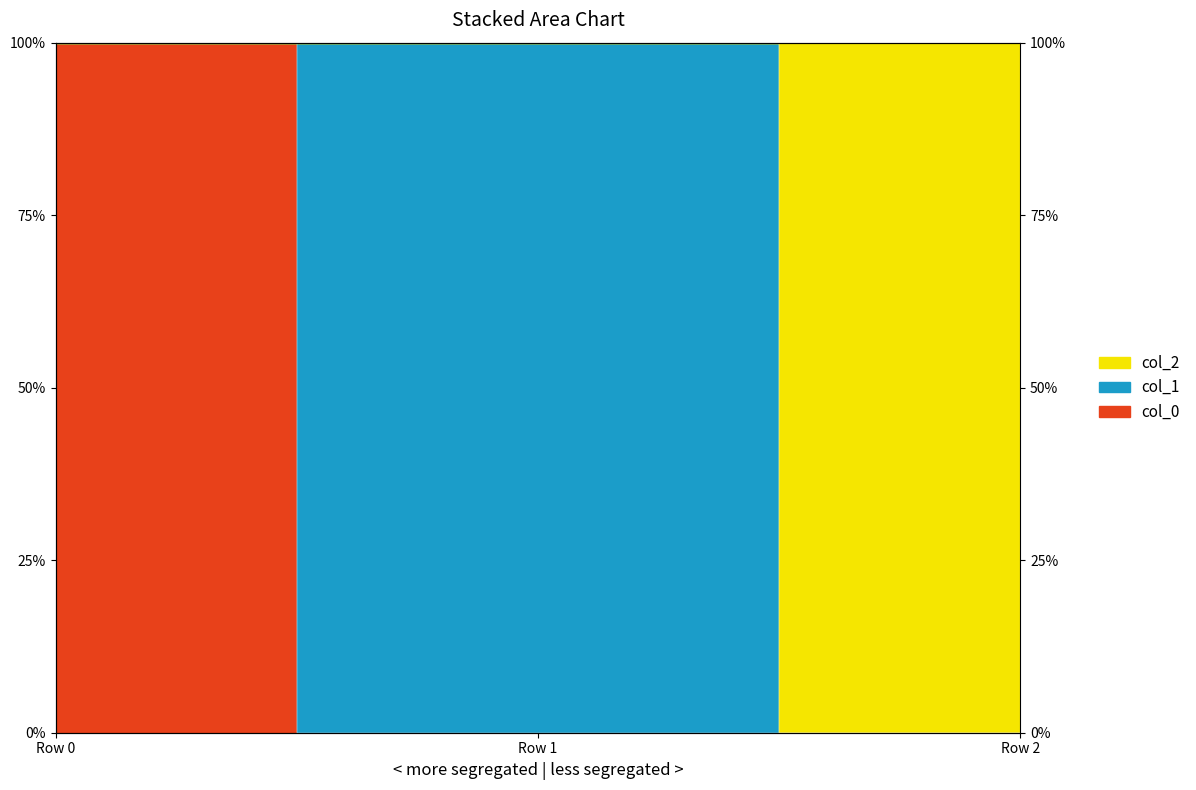

What is the difference between the col_0 values at Row 1 and Row 0?

100